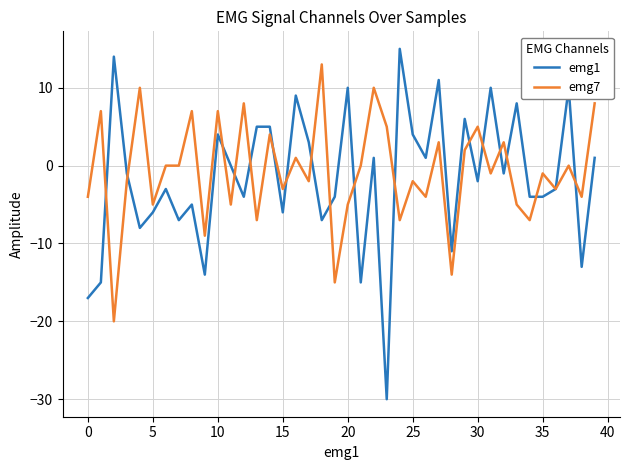

What is the smallest value displayed?

-30